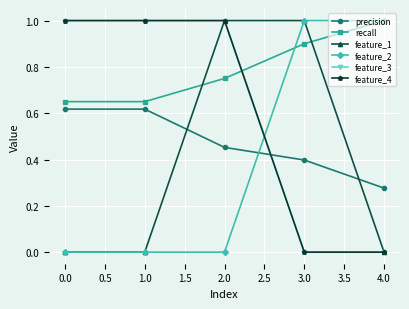

Does the chart have visible grid lines?

Yes